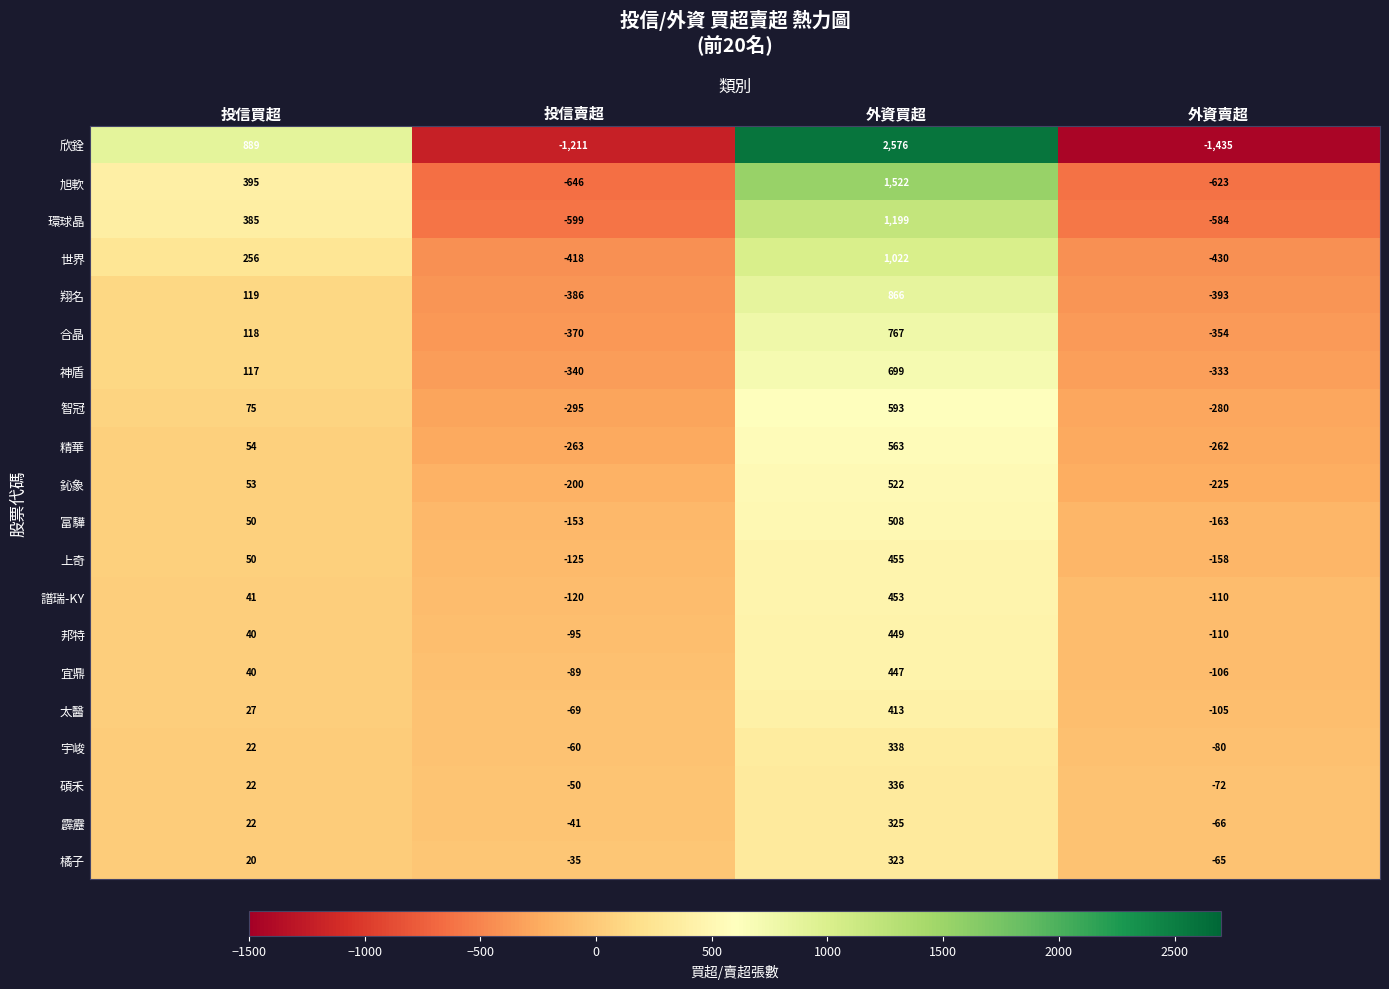

The 欣銓 series shows 1386 at 外資買超. True or false?

False